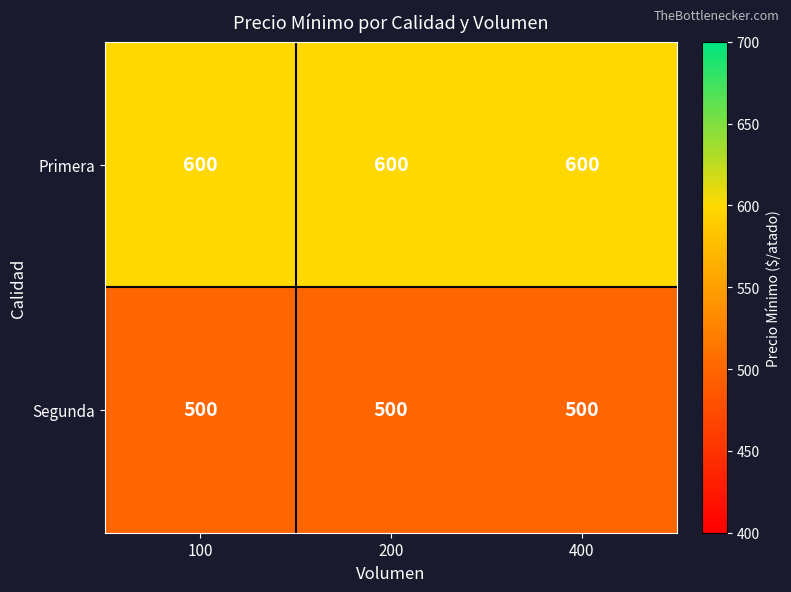

What is the sum of all Segunda values?

1500